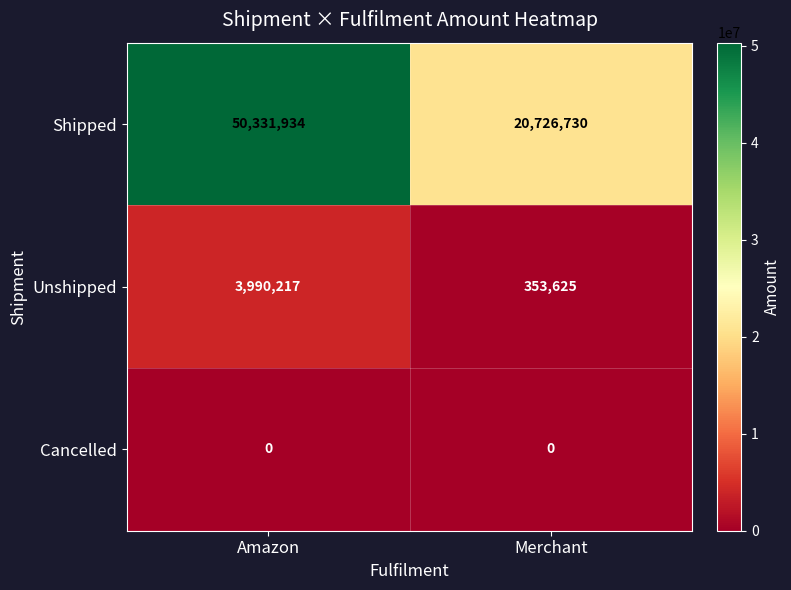

List the series in order of their peak value, highest first.

Shipped, Unshipped, Cancelled